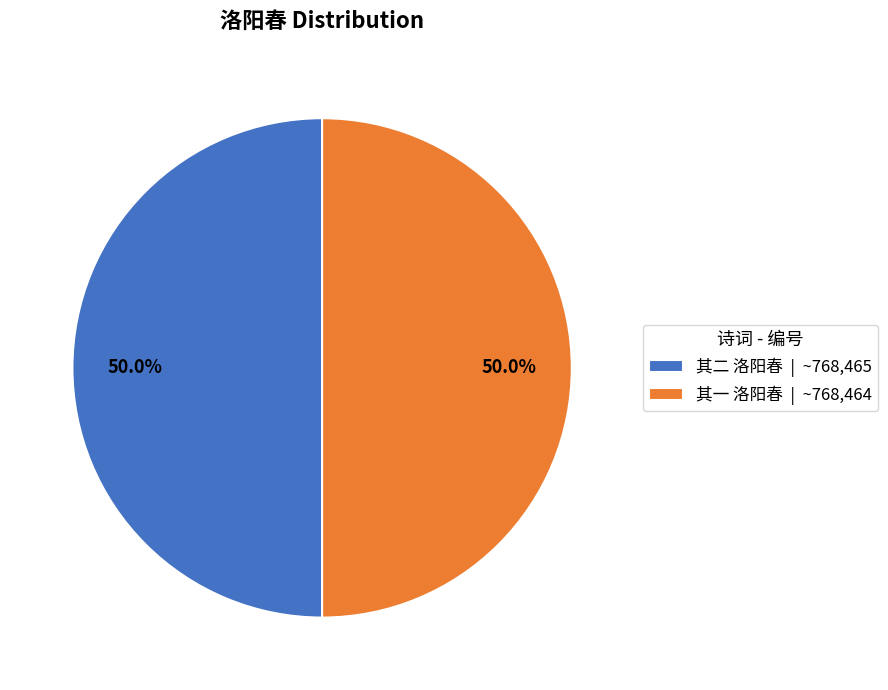

What percentage do 其二 洛阳春 | ~768,465 and 其一 洛阳春 | ~768,464 together represent?

100.0%